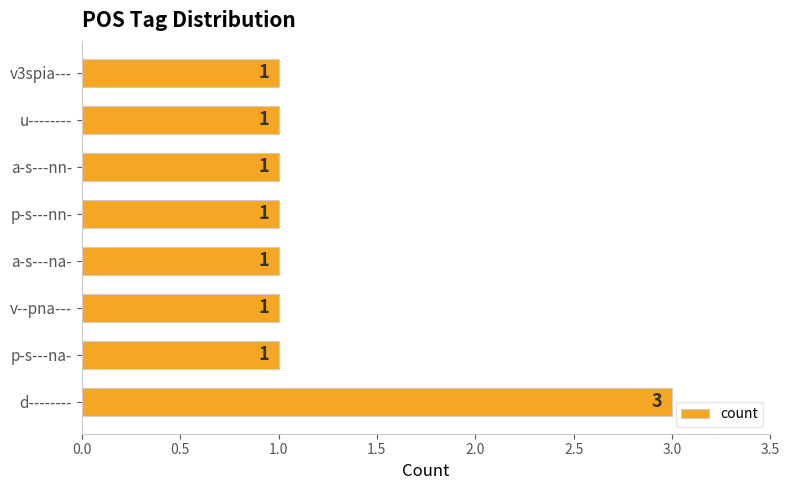

How many bars are there in total?

8